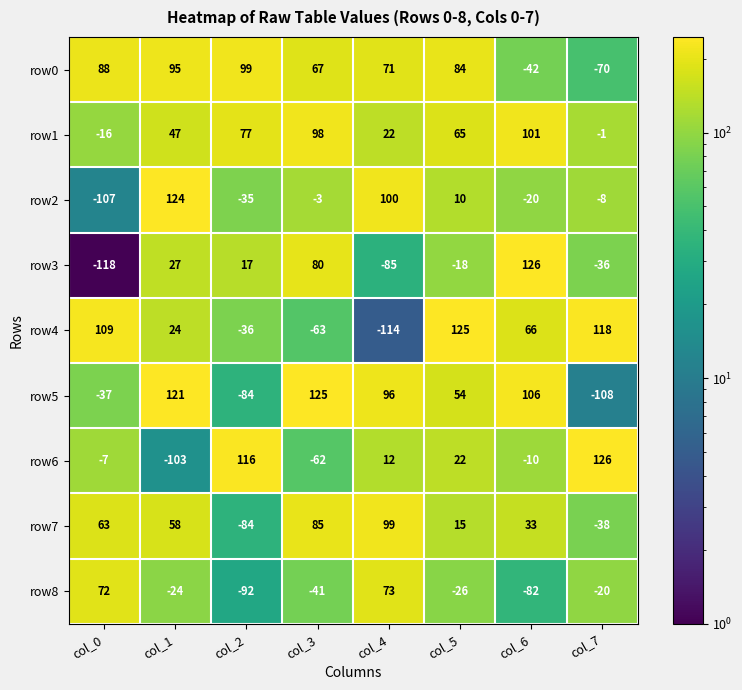

Which series has the widest spread of values?

row3